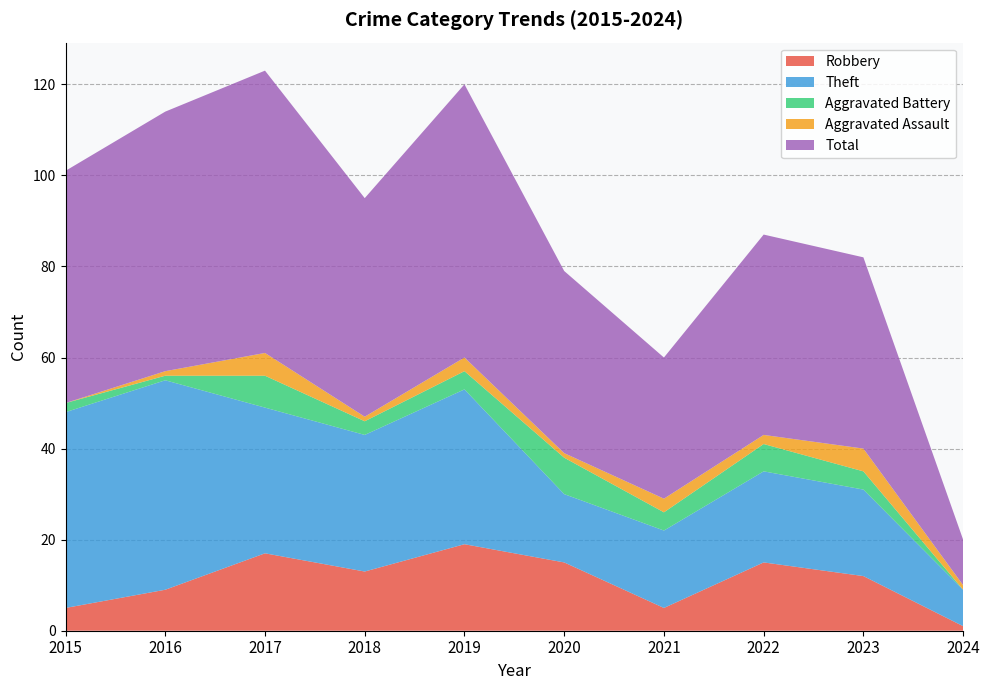

Reading left to right, list all the values displayed in this chart.

Robbery: 2015=5	2016=9	2017=17	2018=13	2019=19	2020=15	2021=5	2022=15	2023=12	2024=1
Theft: 2015=43	2016=46	2017=32	2018=30	2019=34	2020=15	2021=17	2022=20	2023=19	2024=8
Aggravated Battery: 2015=2	2016=1	2017=7	2018=3	2019=4	2020=8	2021=4	2022=6	2023=4	2024=0
Aggravated Assault: 2015=0	2016=1	2017=5	2018=1	2019=3	2020=1	2021=3	2022=2	2023=5	2024=1
Total: 2015=51	2016=57	2017=62	2018=48	2019=60	2020=40	2021=31	2022=44	2023=42	2024=10